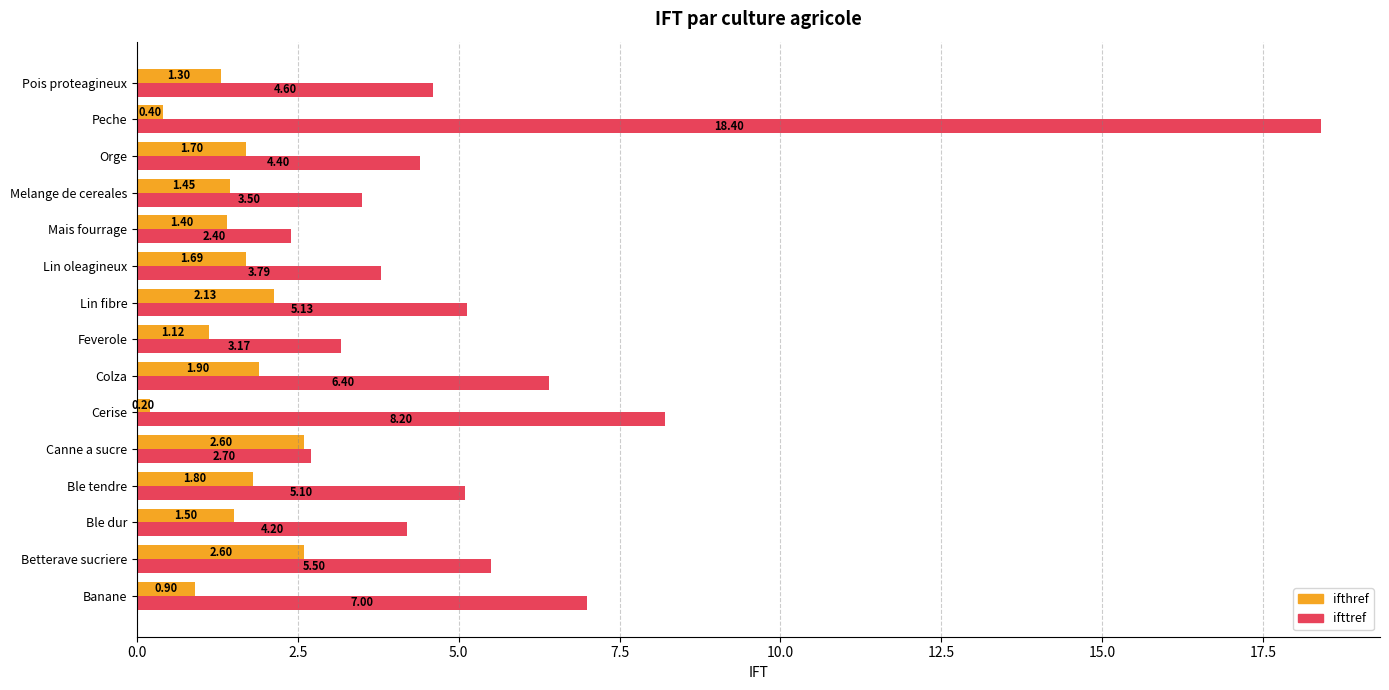

Rank the series by their maximum value, from lowest to highest.

ifthref, ifttref